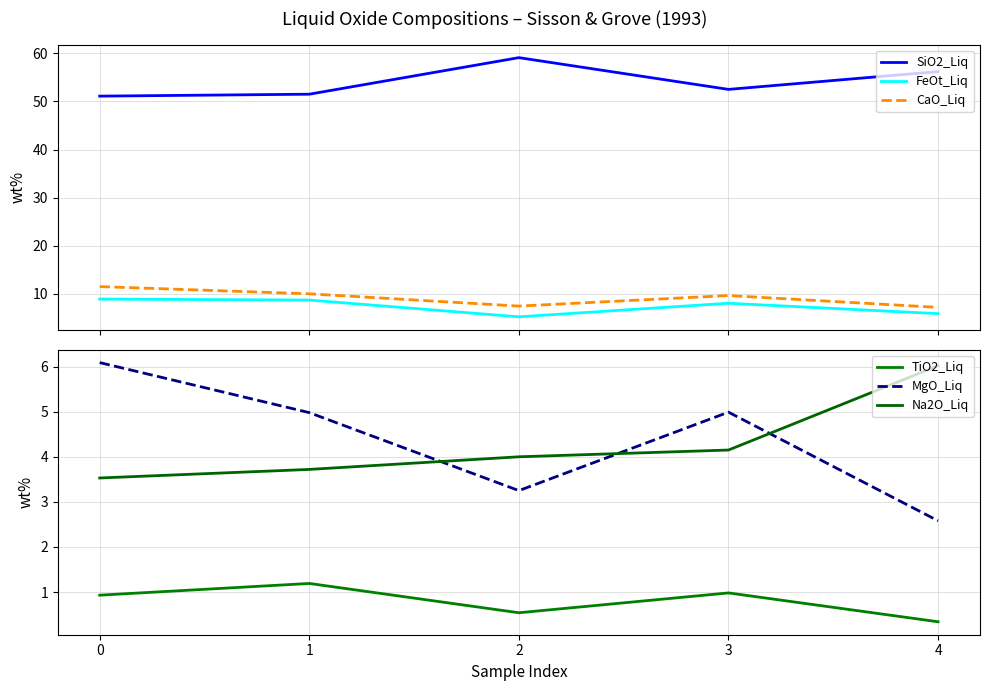

What are all the series names shown in the legend?

SiO2_Liq, FeOt_Liq, CaO_Liq, TiO2_Liq, MgO_Liq, Na2O_Liq